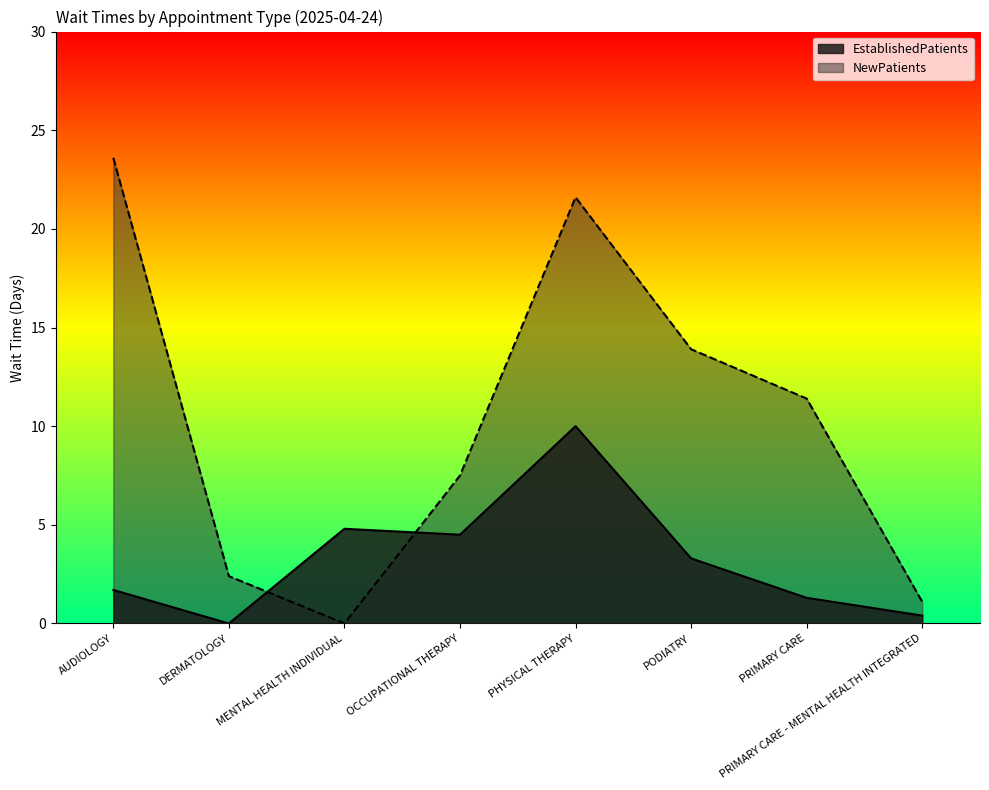

How many data points does each series have?

8